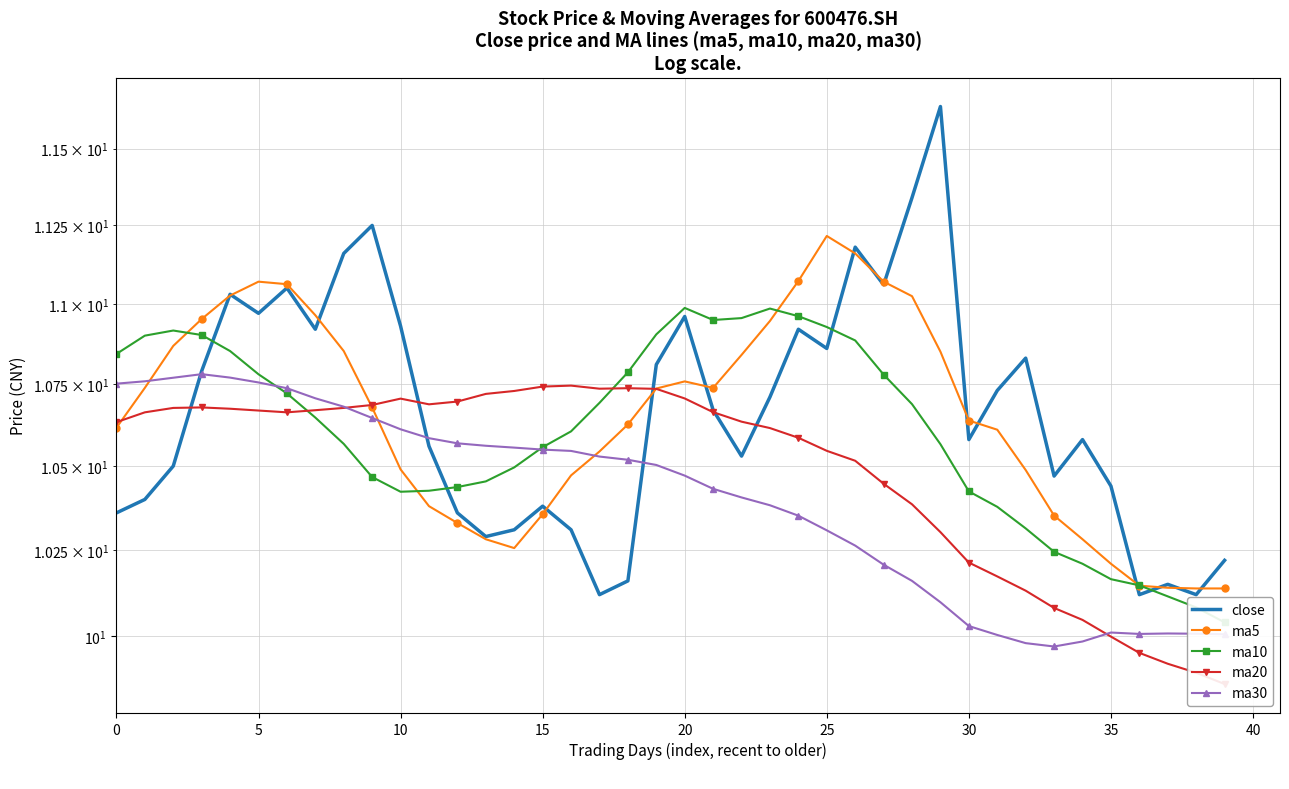

Read the close value at 34.

10.6